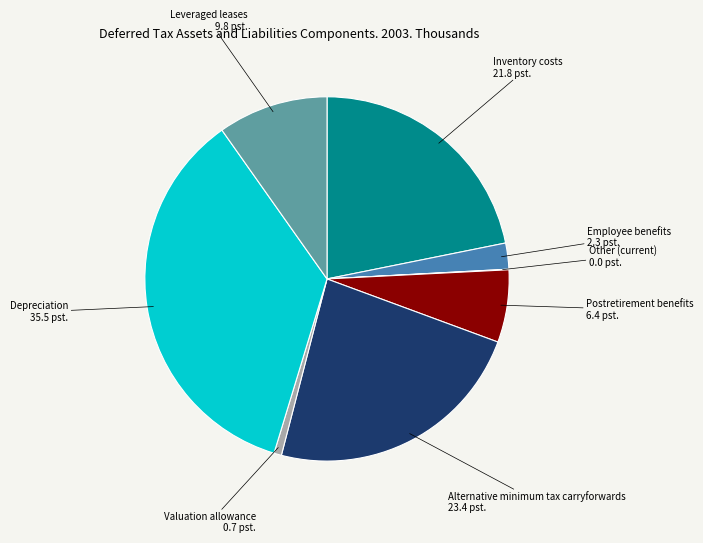

Is there any slice that represents more than half of the pie?

No